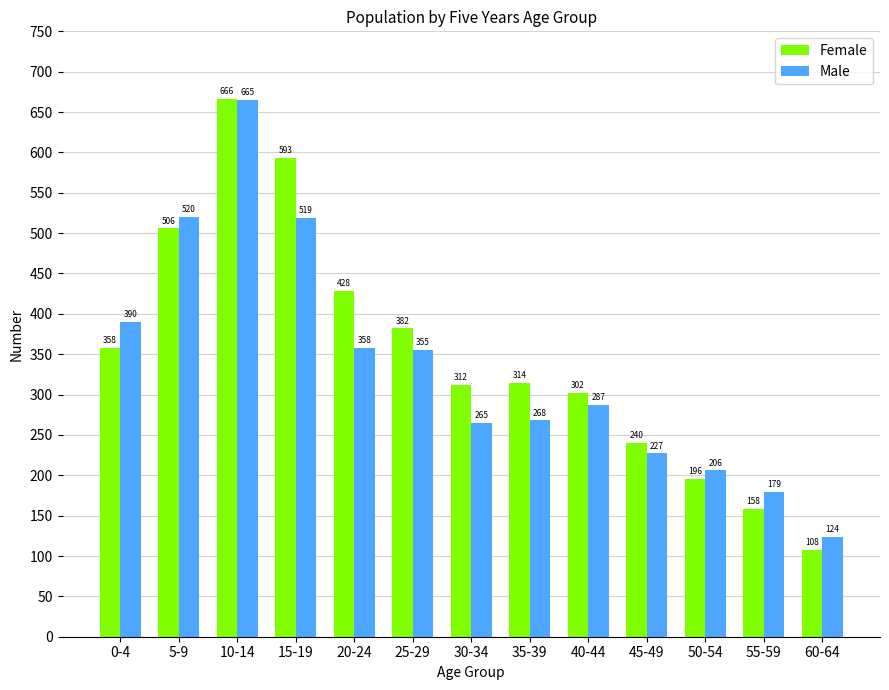

What are all the series names shown in the legend?

Female, Male